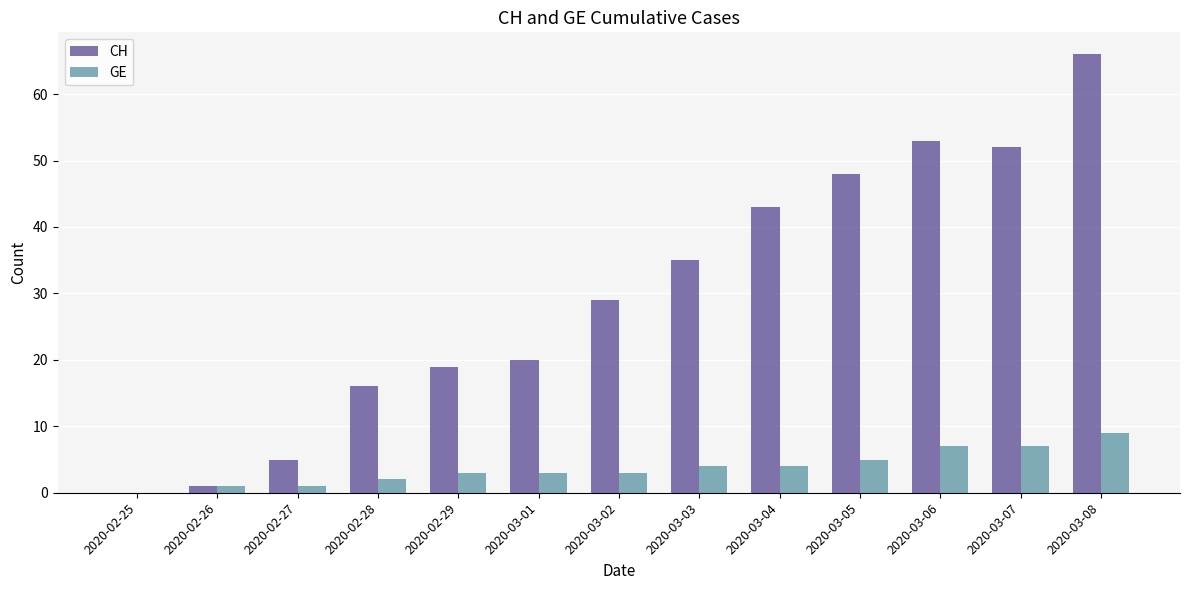

At which label does GE reach its peak?

2020-03-08